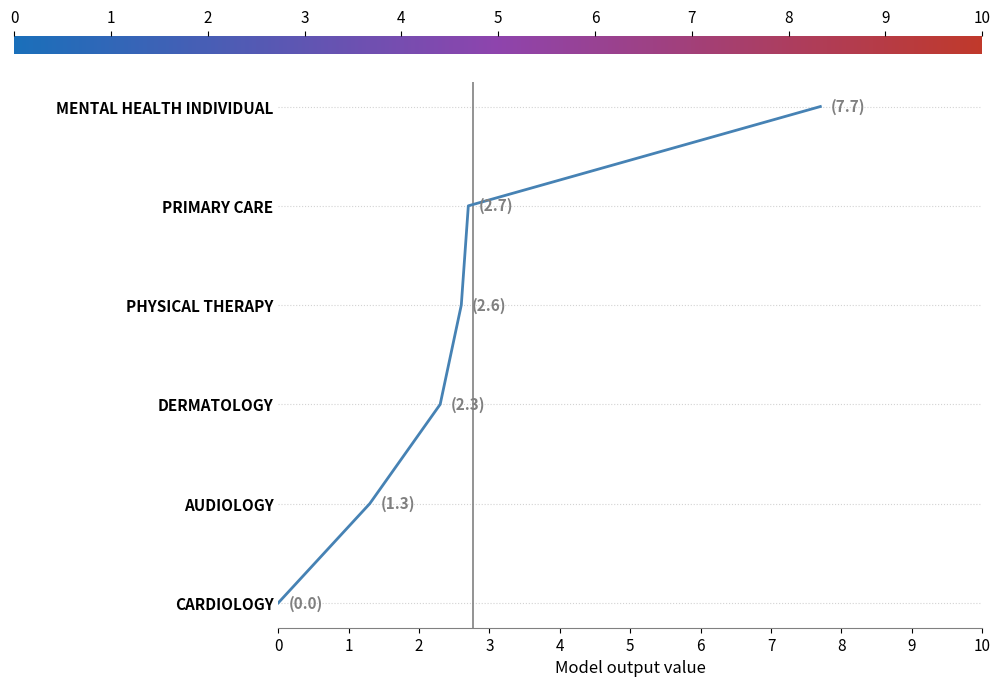

What is the value of the 3rd point from the left?

2